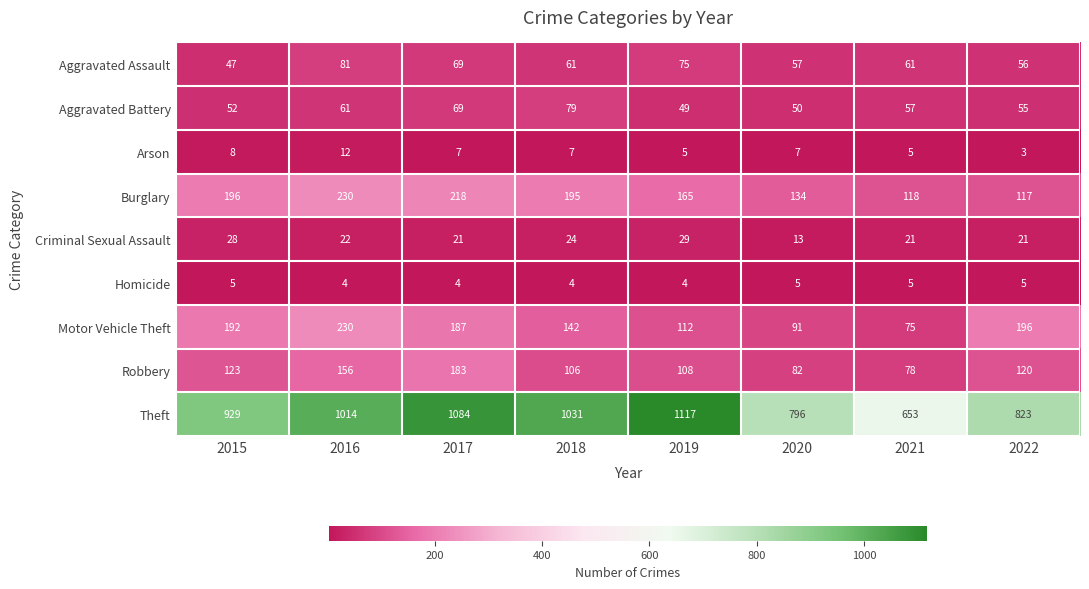

How many categories are shown in the chart?

8